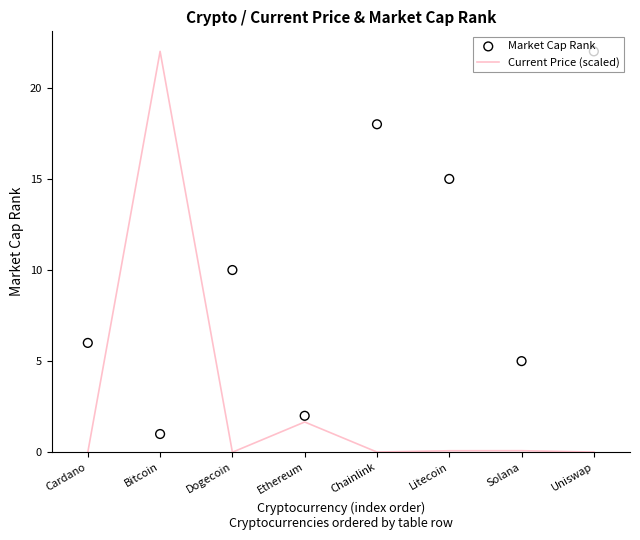

At which category is the sum across all series the highest?

Bitcoin